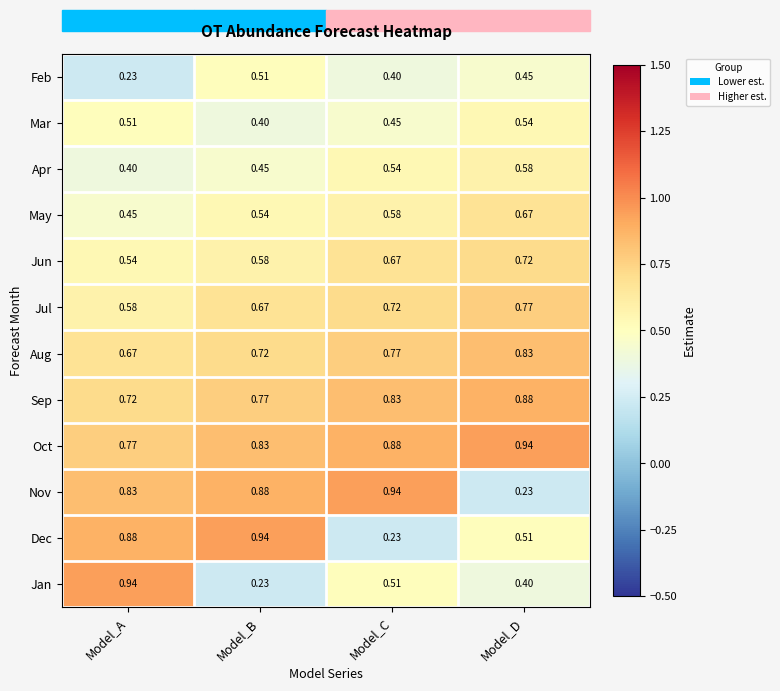

Is the value of Sep at Model_A greater than the value of Jul at Model_D?

No